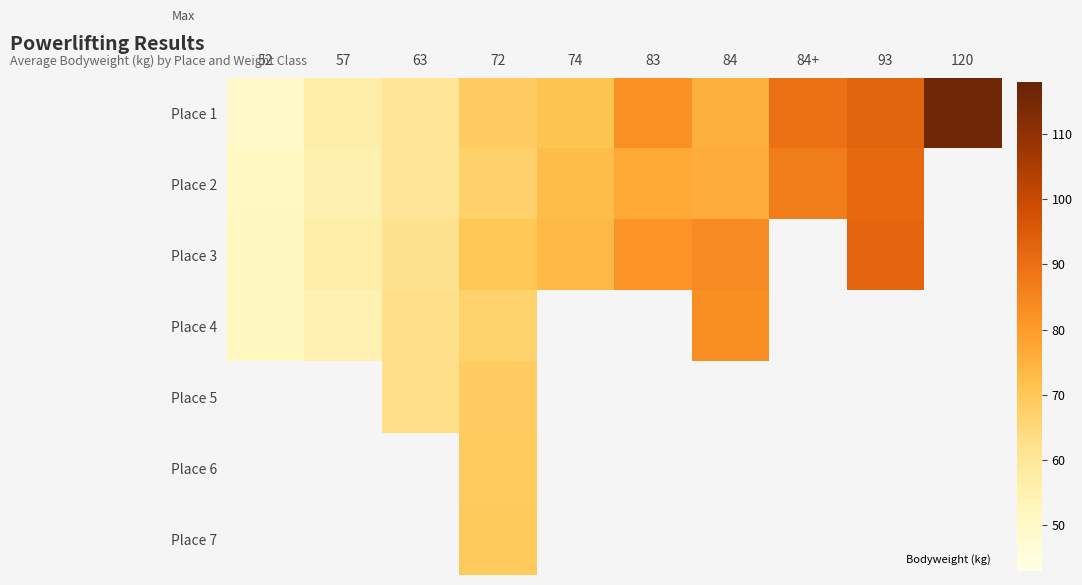

How many series are shown in this chart?

7